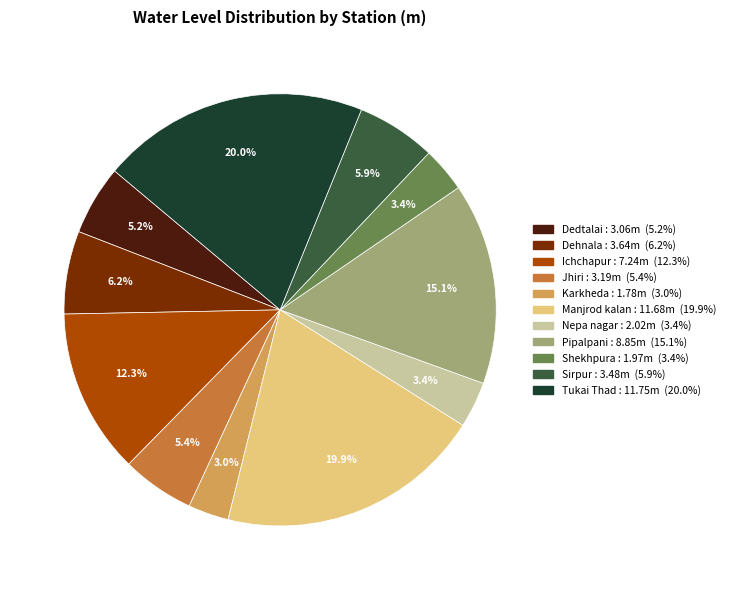

What portion of the pie excludes Dedtalai?

94.8%